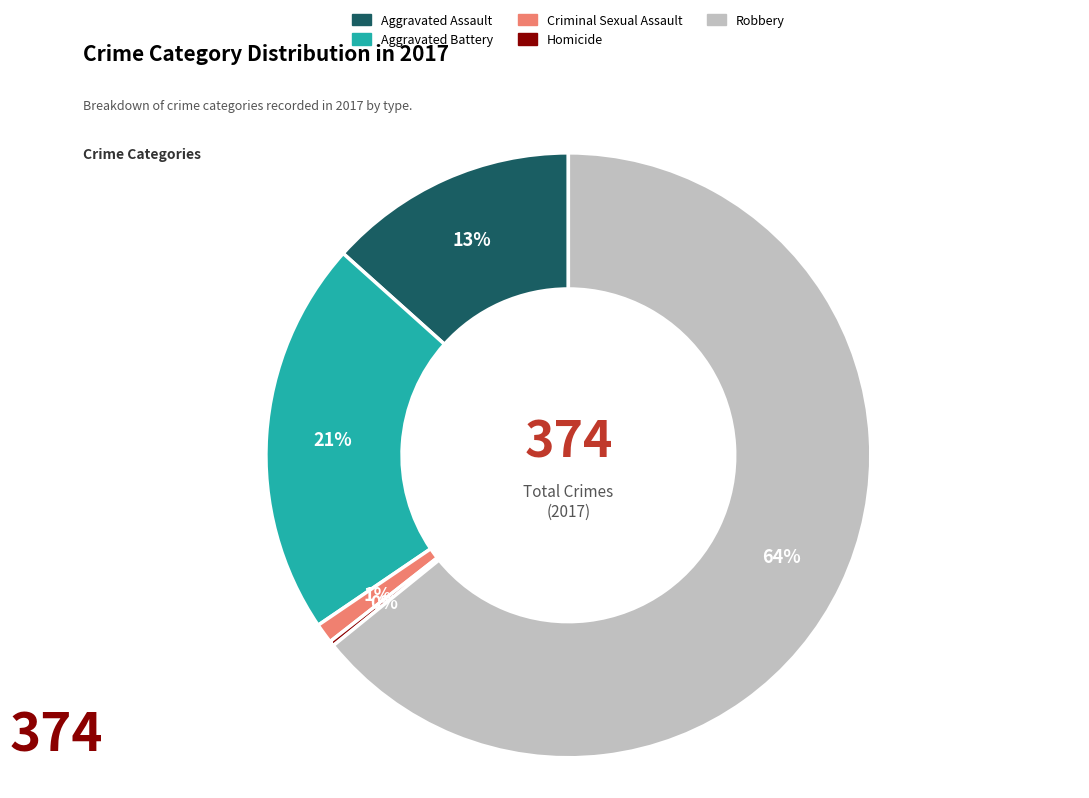

Is the sum of Robbery and Aggravated Assault greater than half?

Yes